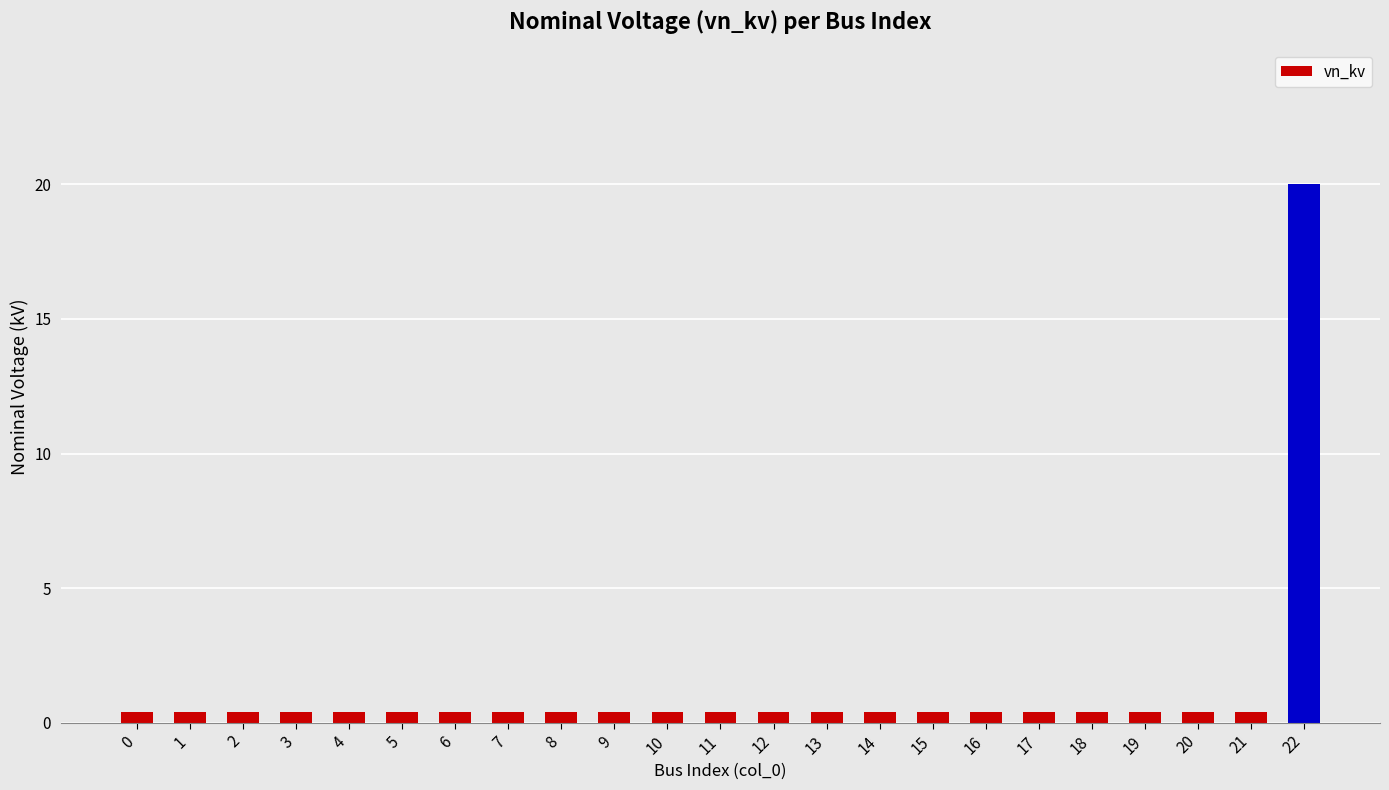

The value at 22 is 4.5. True or false?

False